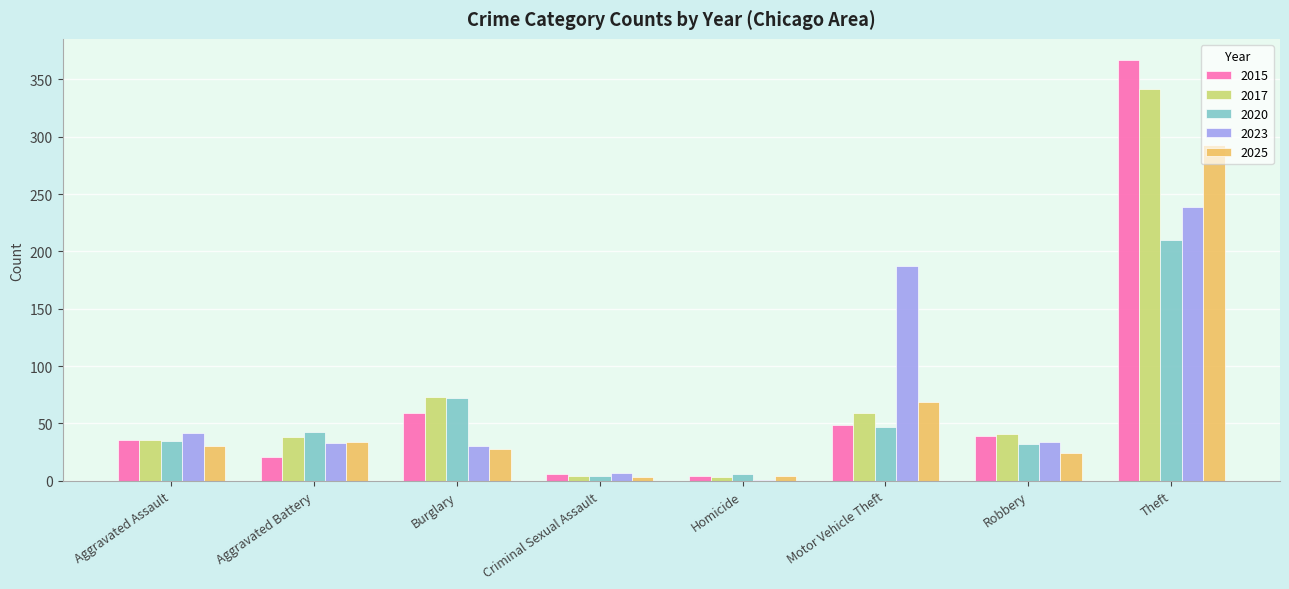

At which category is the sum across all series the highest?

Theft